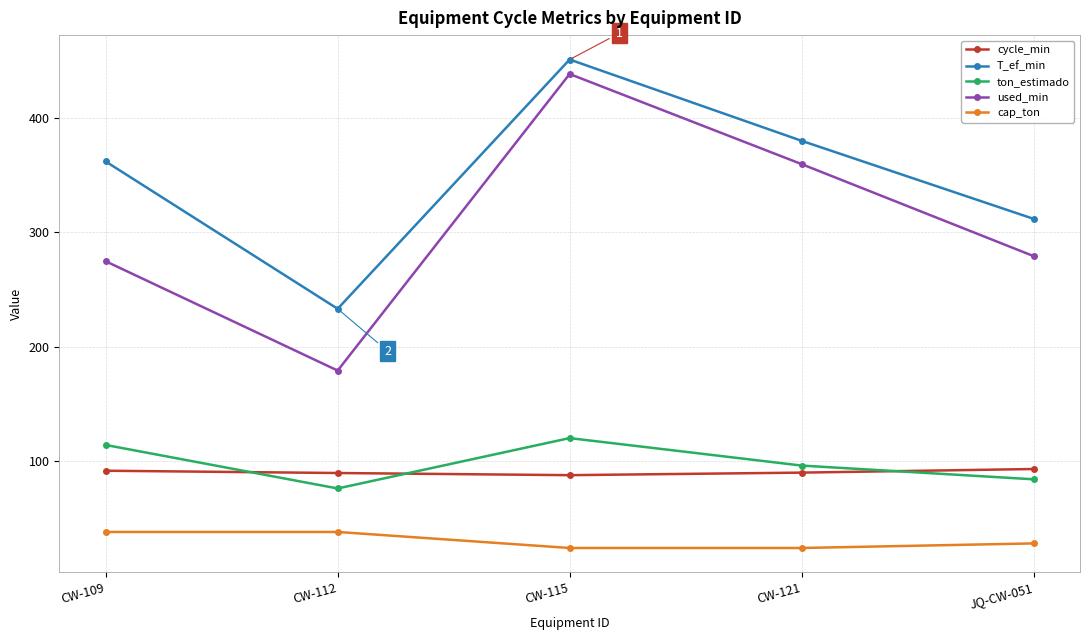

What is the difference between the ton_estimado values at CW-115 and CW-112?

44.0